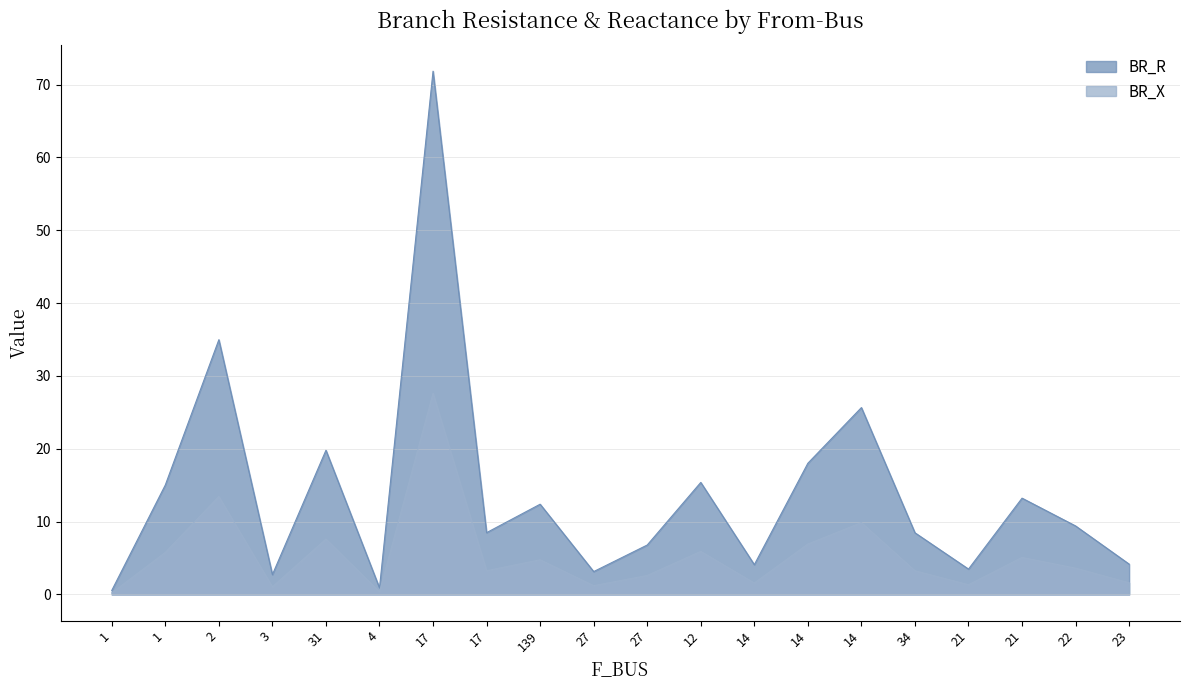

What is the label of the 18th point from the right?

2